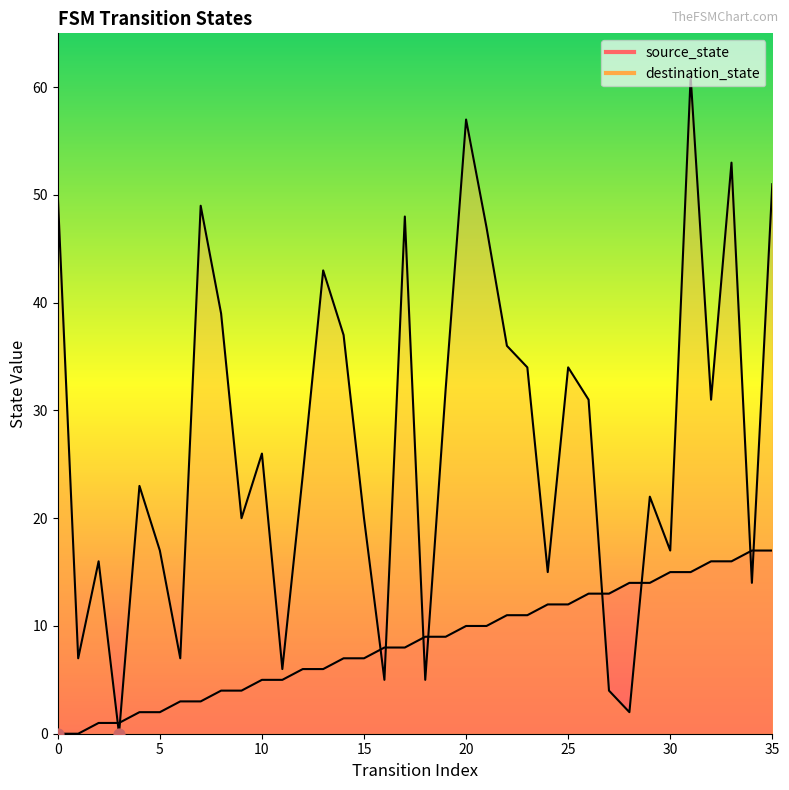

At which category is the sum across all series the highest?

31